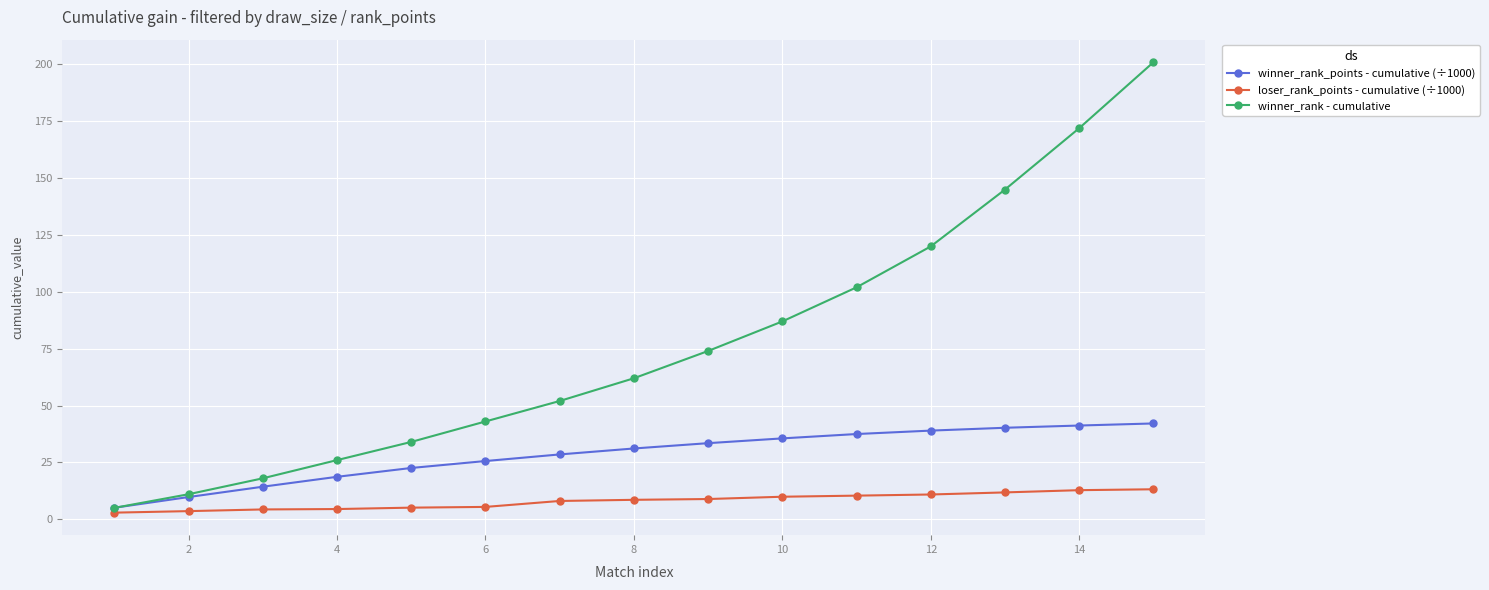

True or false: winner_rank - cumulative has more than 2 interior local peaks.

False